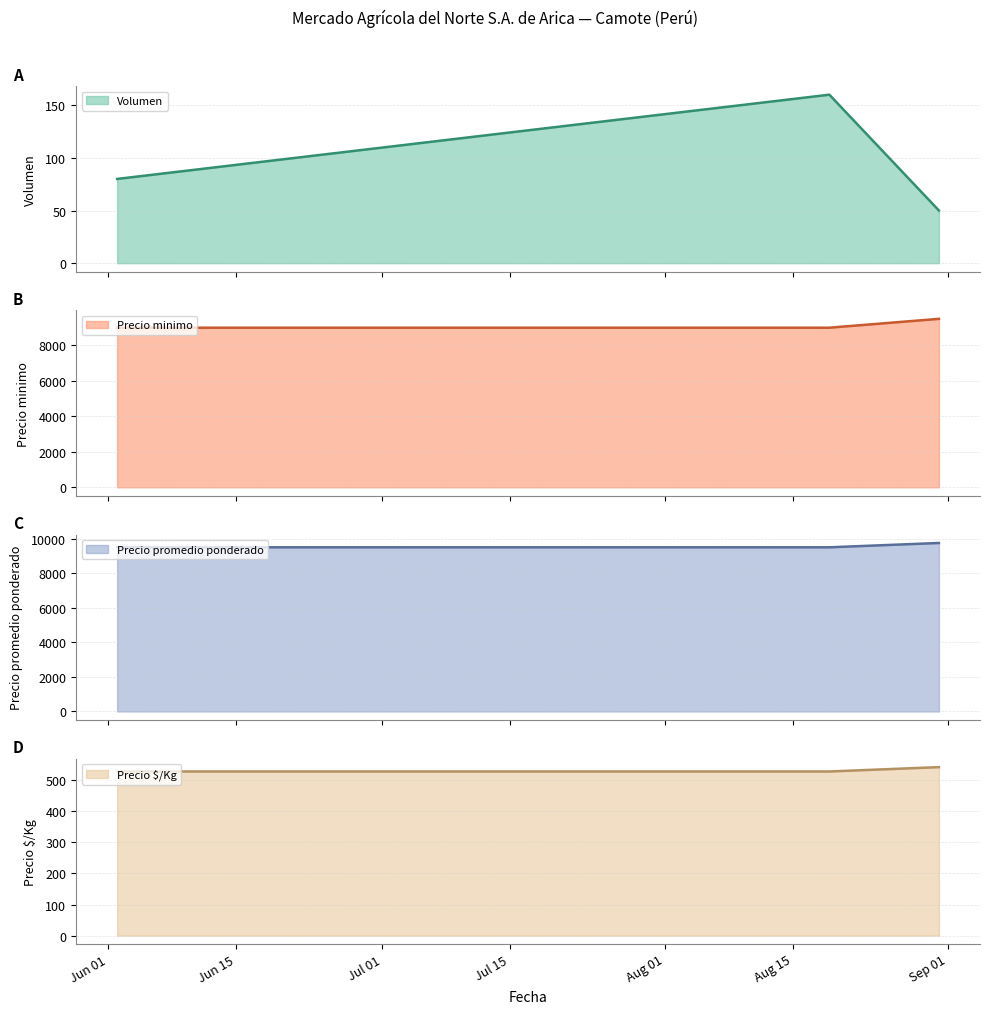

How many lines are shown in the chart?

4